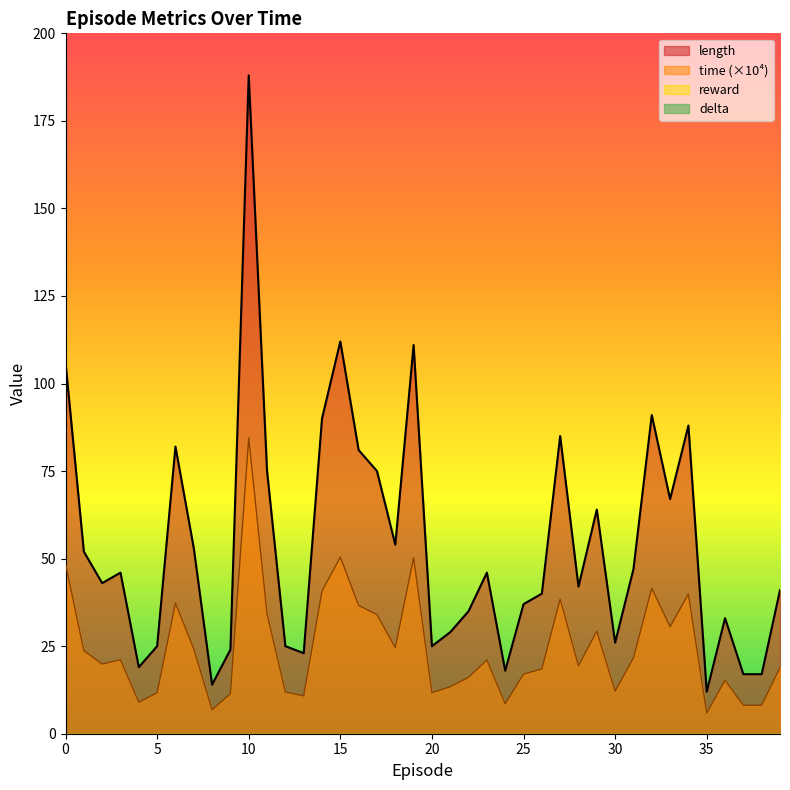

What is the lowest value of the time series?

5.9